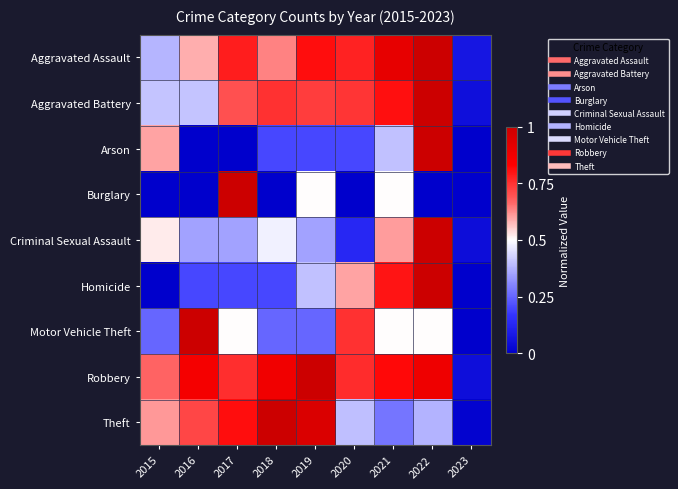

At which category is the sum across all series the highest?

2022